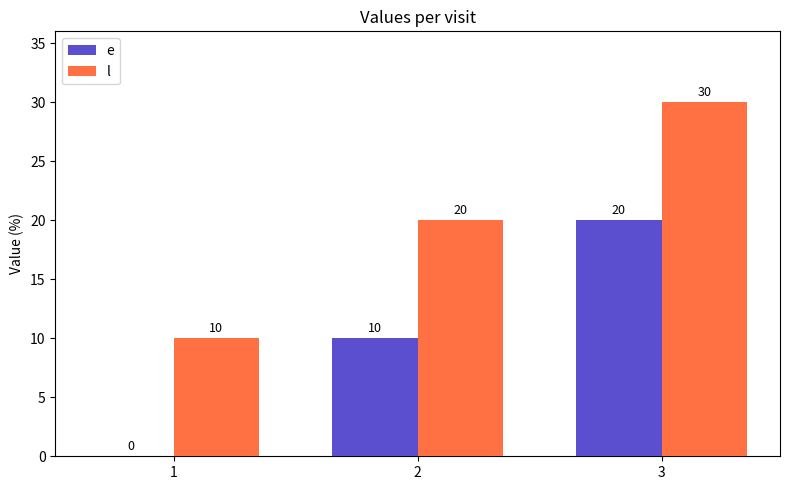

How many categories are shown in the chart?

3